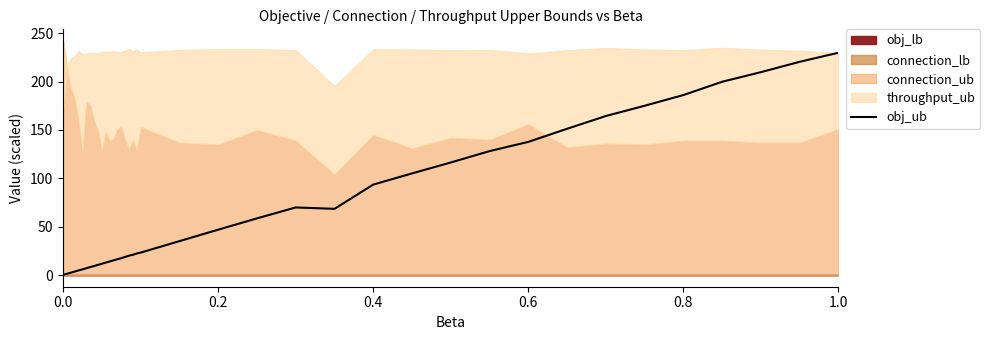

Does the chart display data point markers on the line(s)?

No